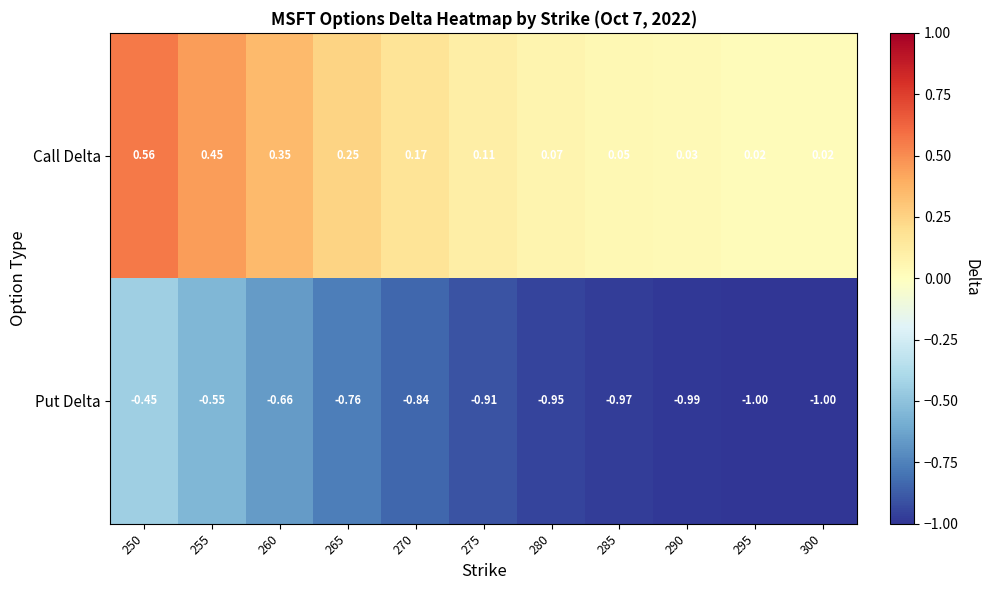

Which series changed the most between 255 and 260?

Put Delta